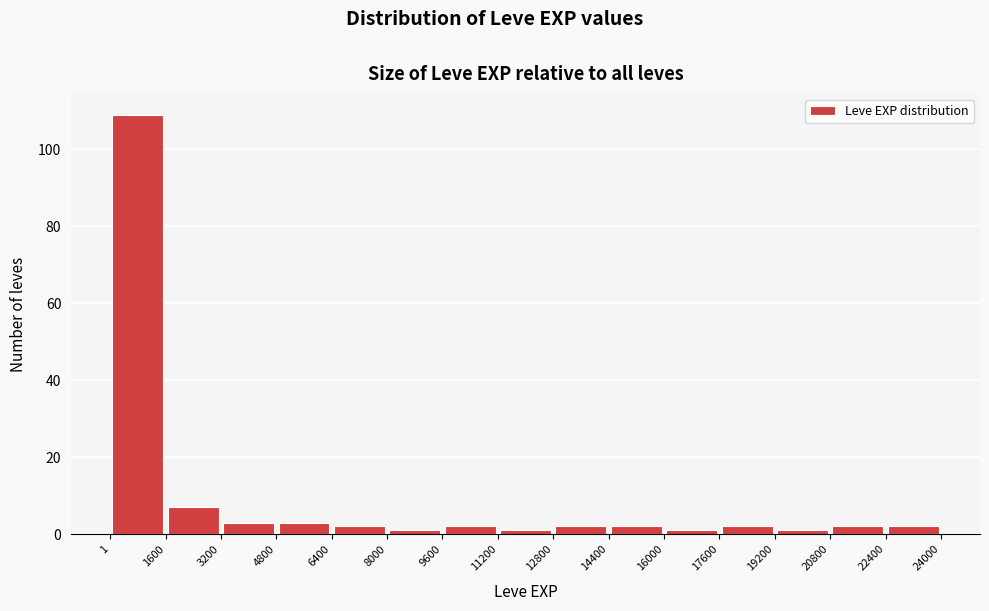

How tall is the bar that spans 22400 to 24000 on the x-axis? The values are not printed on the chart, so give them approximately, as read against the axis.

2